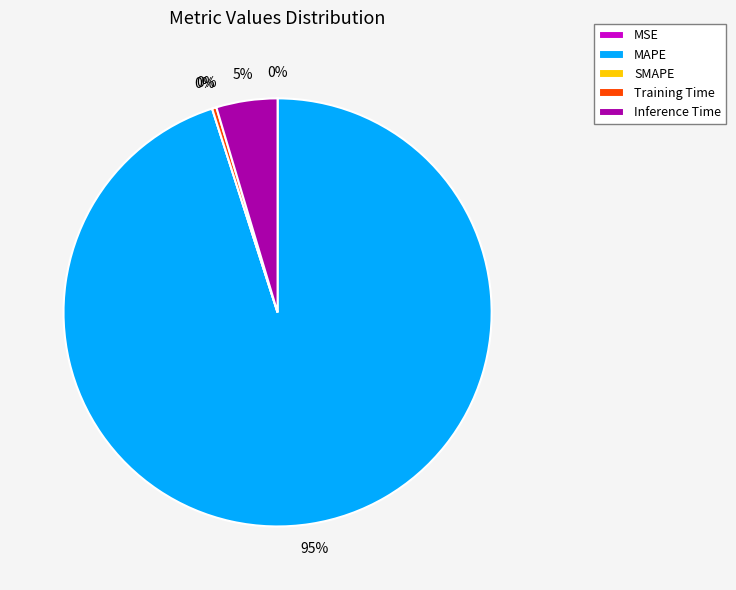

True or false: Training Time accounts for 0% of the total.

True